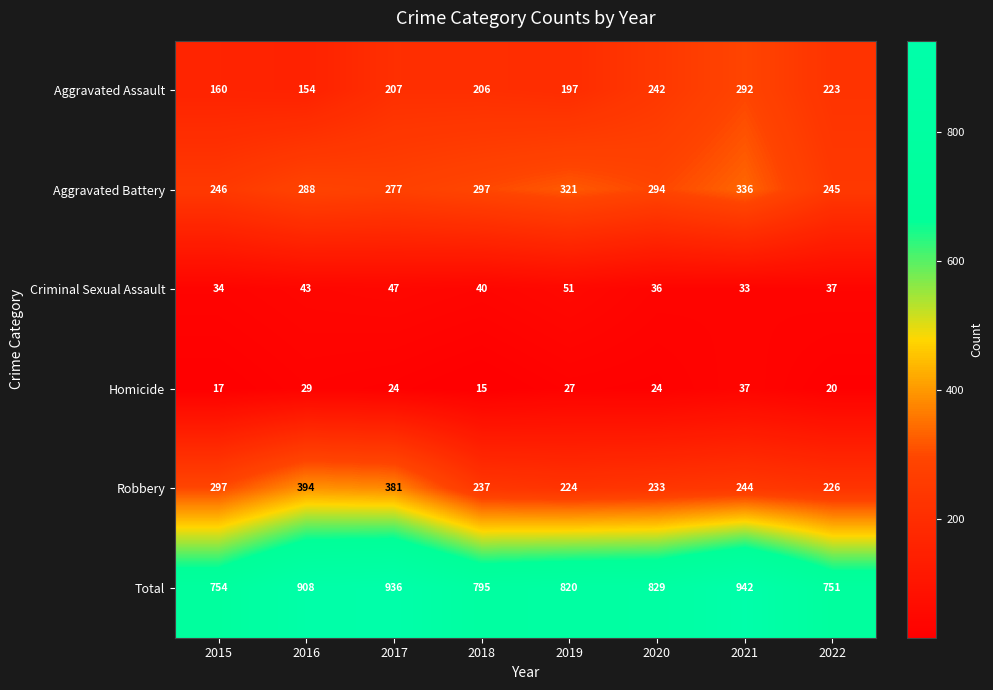

What is the average value of the Aggravated Battery series?

288